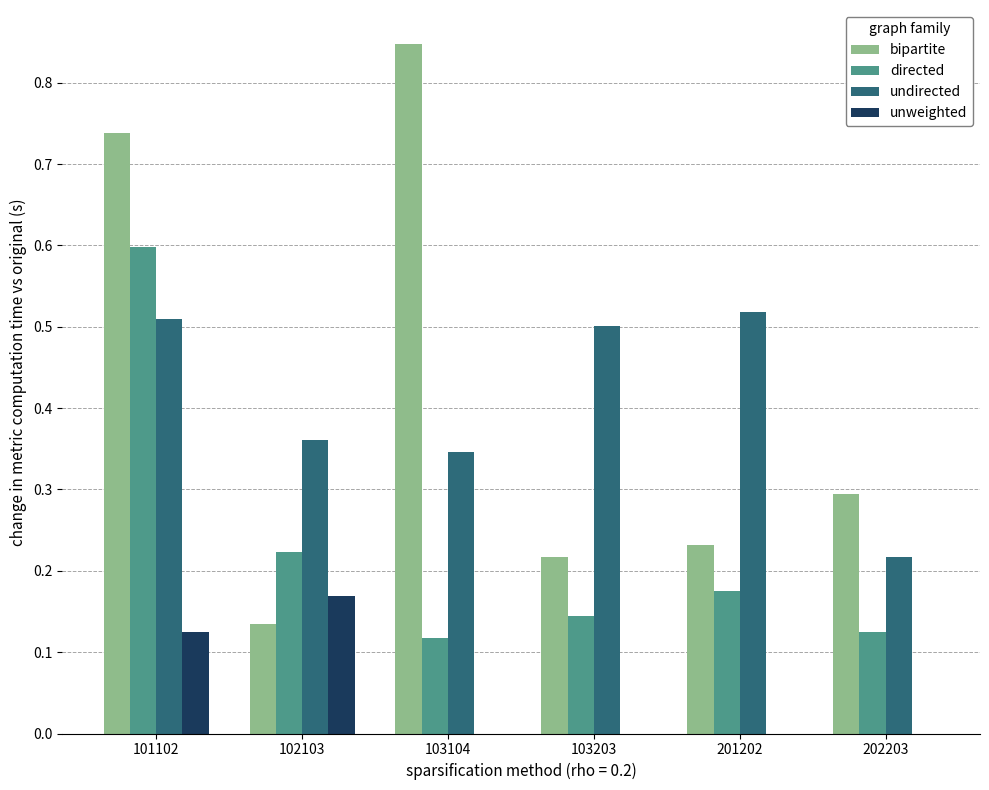

What is the total value across all series at 201202?

0.9